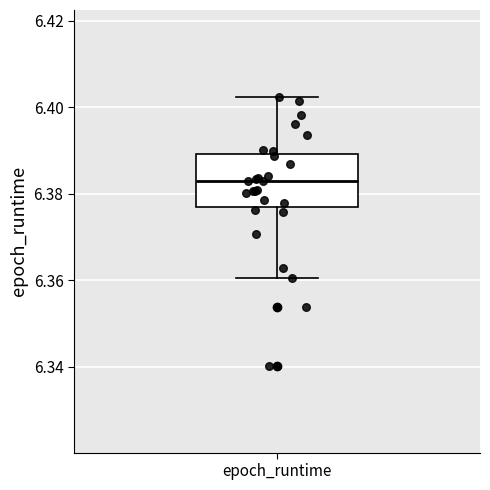

Where does the median line of the box for epoch_runtime sit on the y-axis? The values are not printed on the chart, so give them approximately, as read against the axis.

6.382